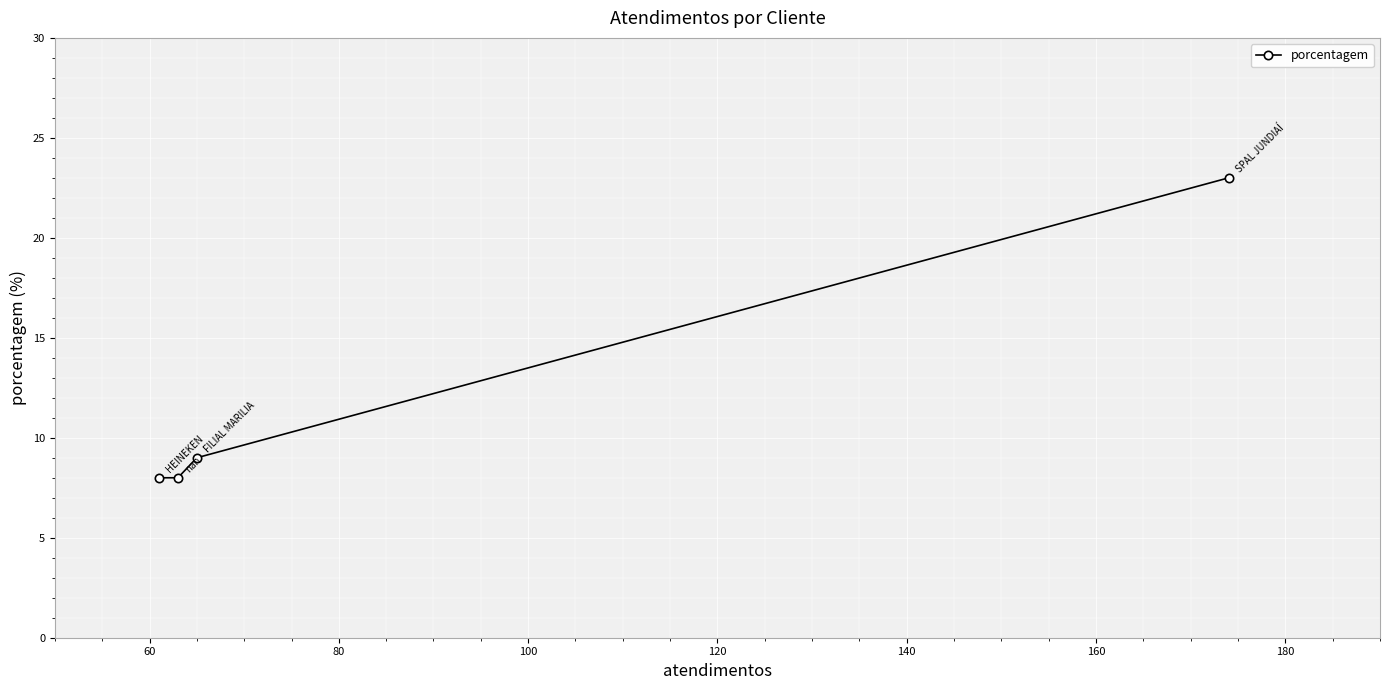

True or false: the data has more than 2 interior local peaks.

False